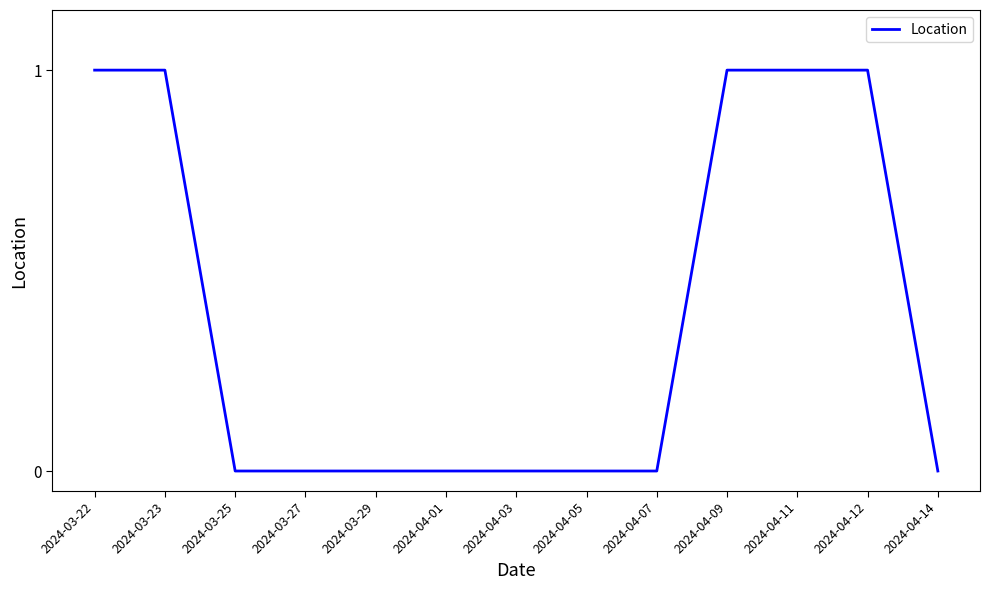

What position from the left is 2024-04-01?

6